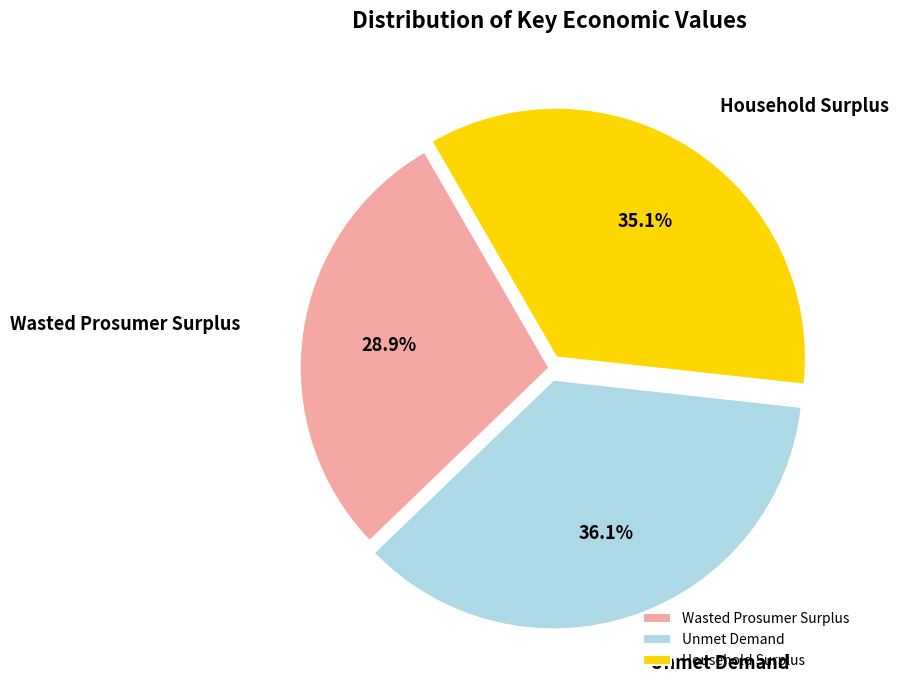

Between Wasted Prosumer Surplus and Household Surplus, which is larger?

Household Surplus